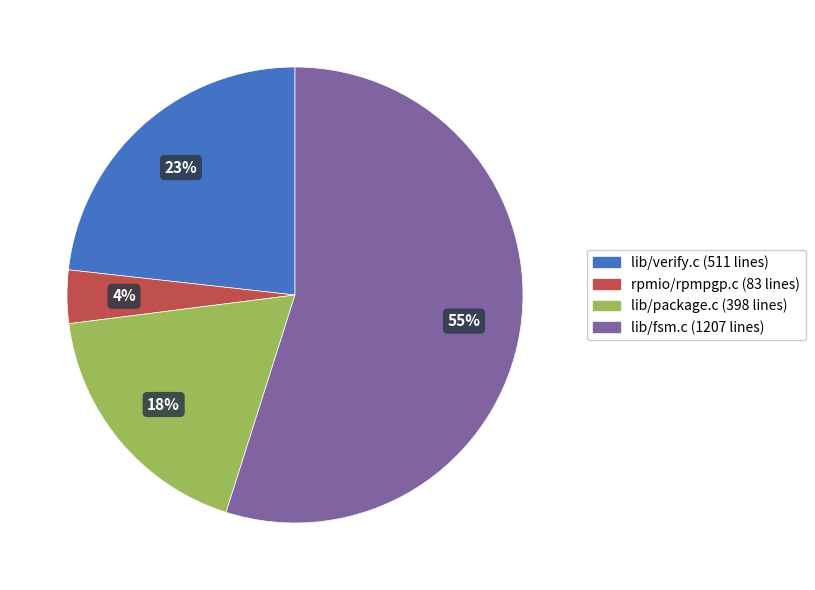

To the nearest percent, what is the difference between the largest and smallest slice percentages?

51%